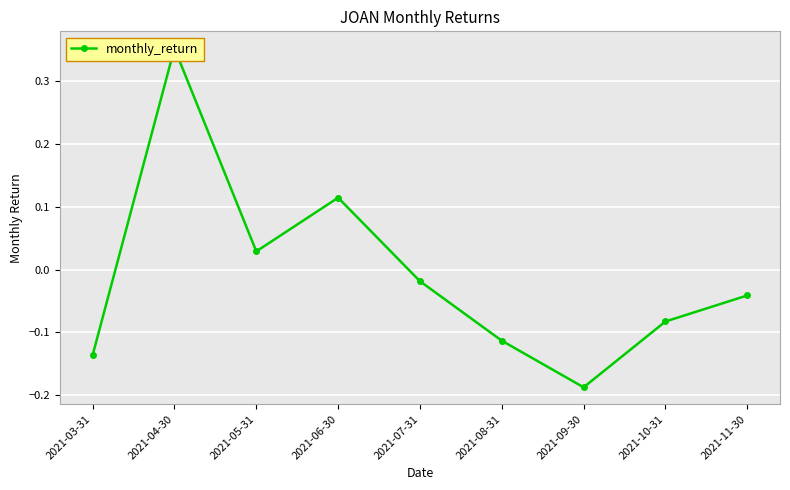

What position from the right is 2021-11-30?

1